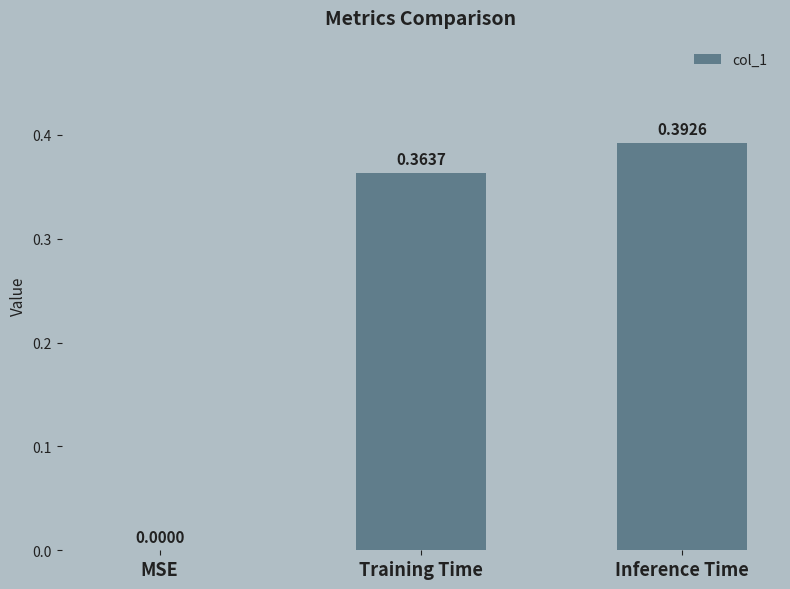

Count the values in the range 0 to 1.

3